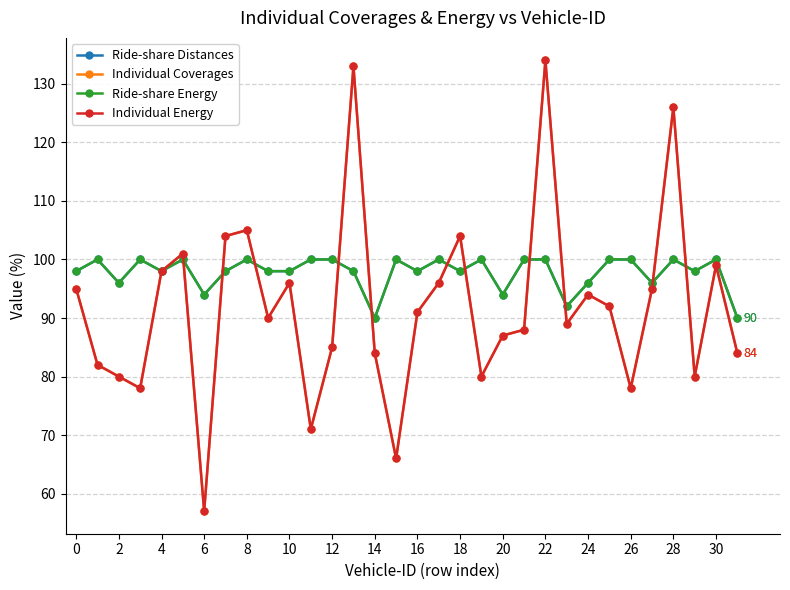

What is the value of the Individual Energy point at the 7th from the left?

57